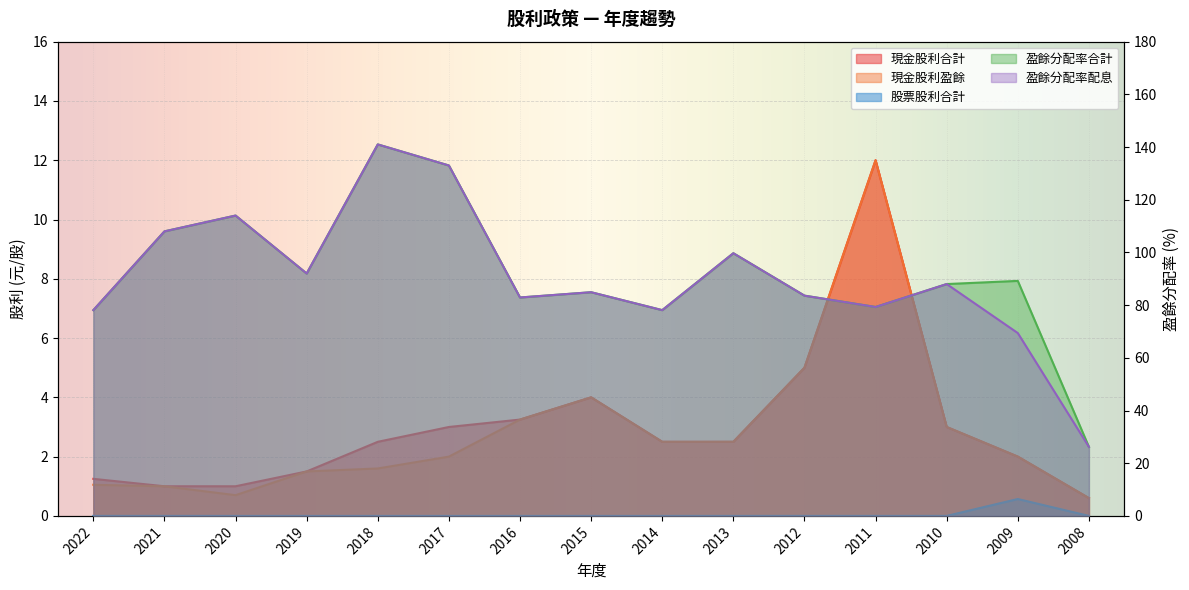

At 2017, list the series in order from smallest to largest.

股票股利合計, 現金股利盈餘, 現金股利合計, 盈餘分配率合計, 盈餘分配率配息